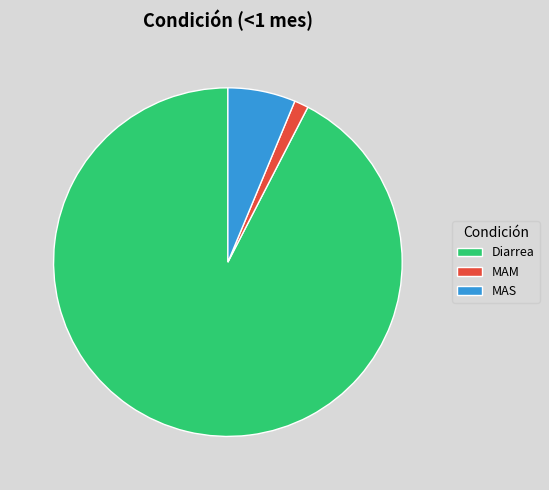

Does any single category account for the majority?

Yes